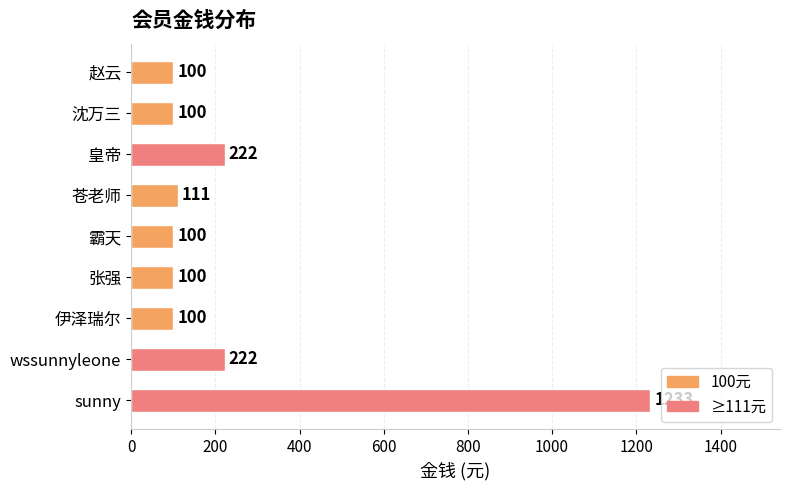

What is the greatest value displayed?

1233